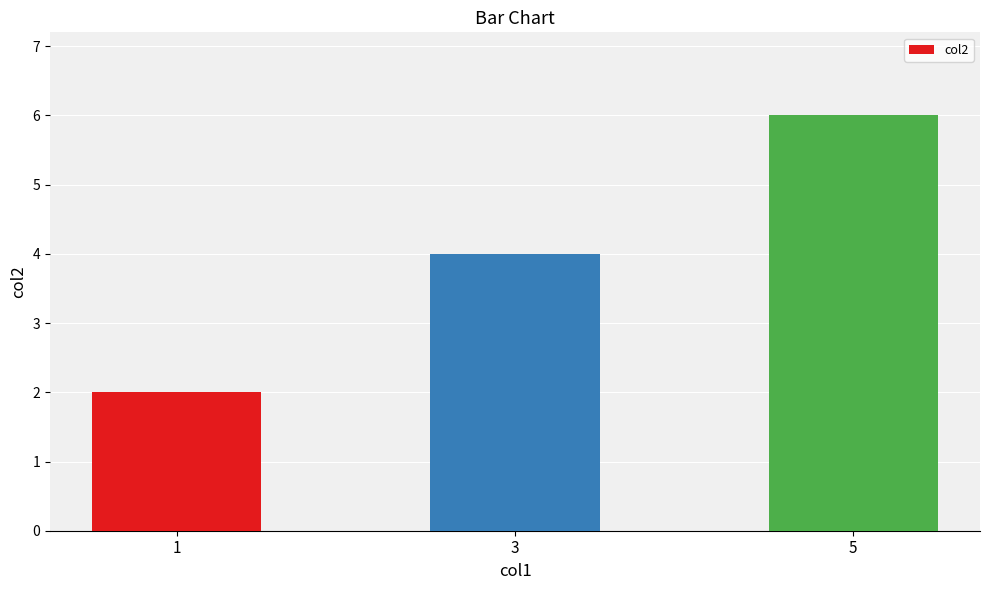

What is the minimum value shown in the chart?

2